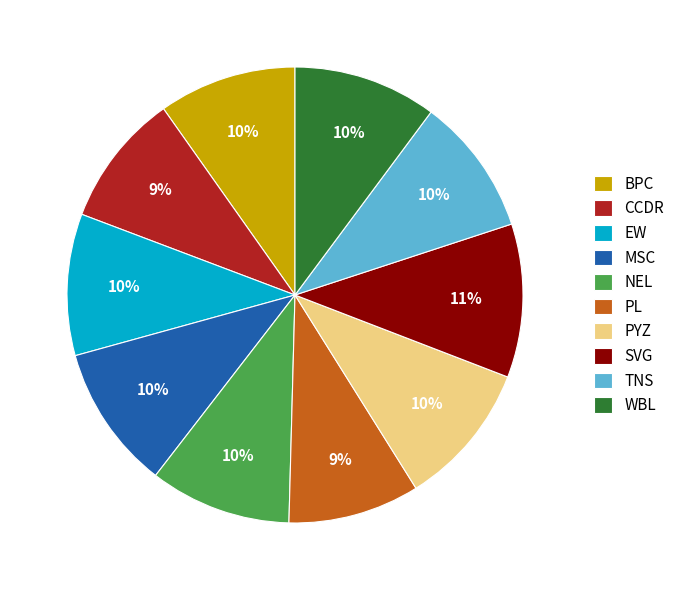

To the nearest percent, what portion does CCDR represent?

9%